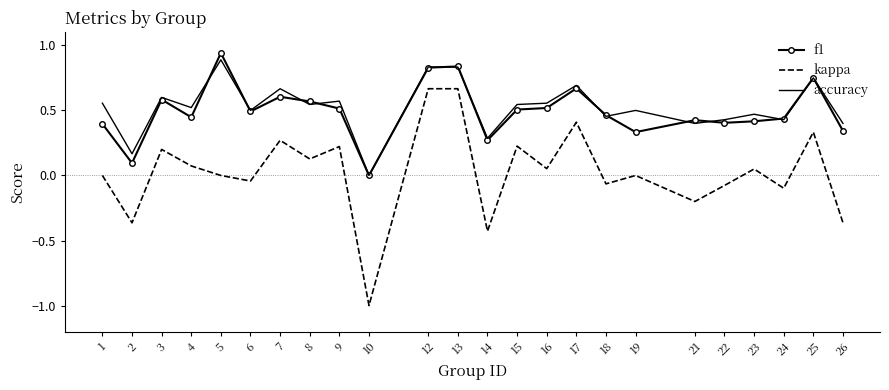

The f1 series shows 0.4 at 23. True or false?

True